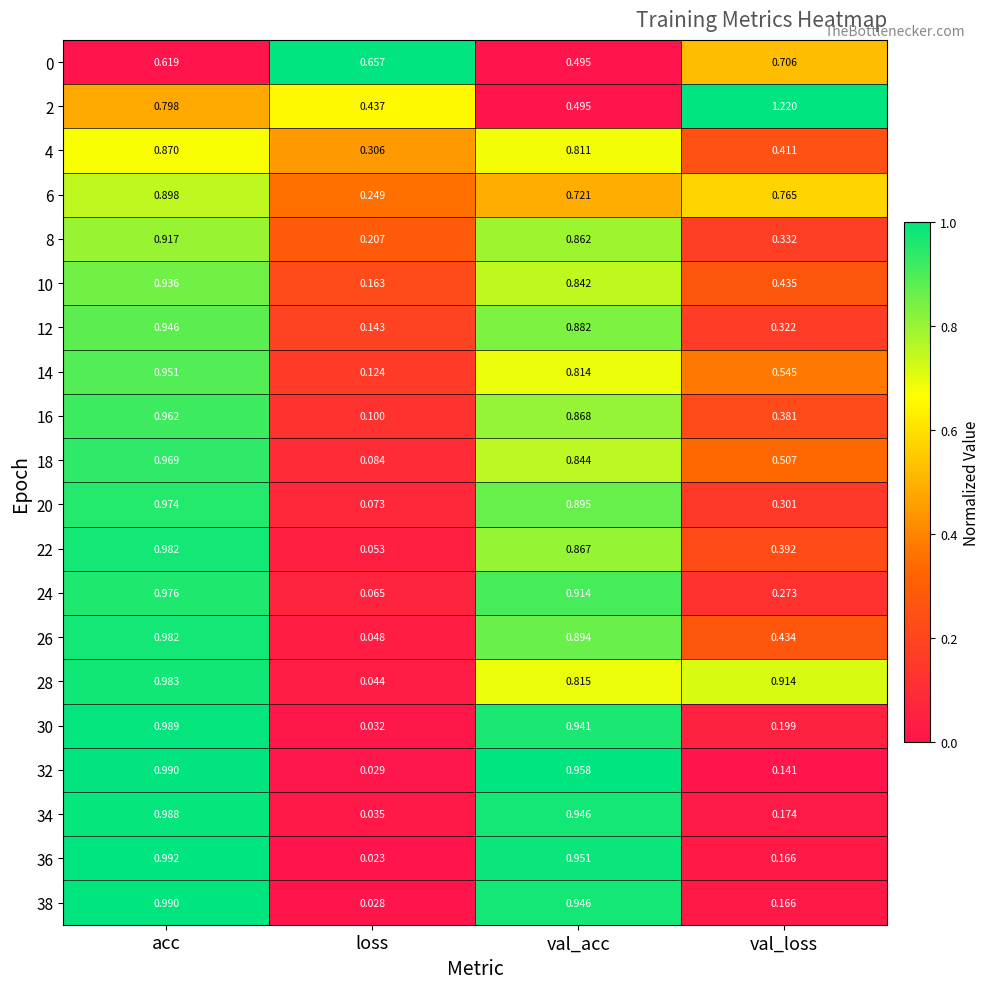

List the labels in order of 6 value, smallest first.

loss, val_acc, val_loss, acc